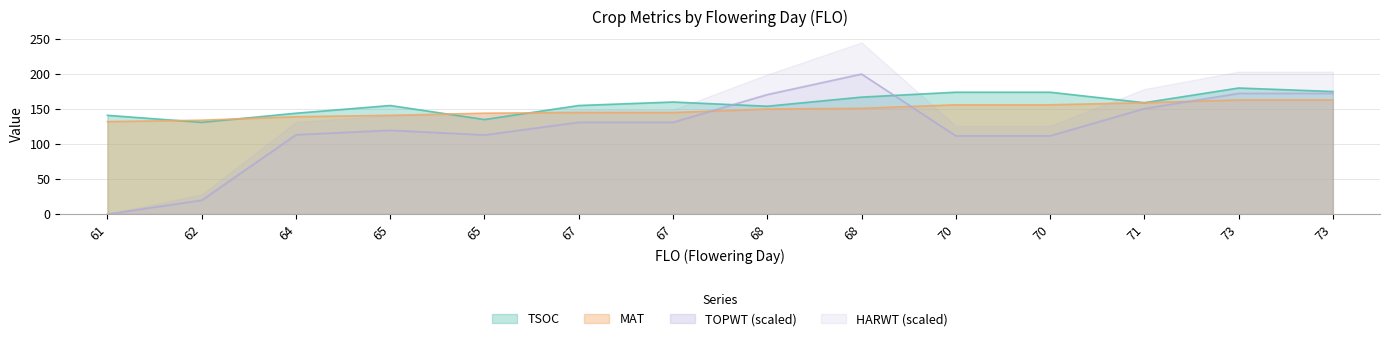

At how many categories does at least one series exceed 12?

14